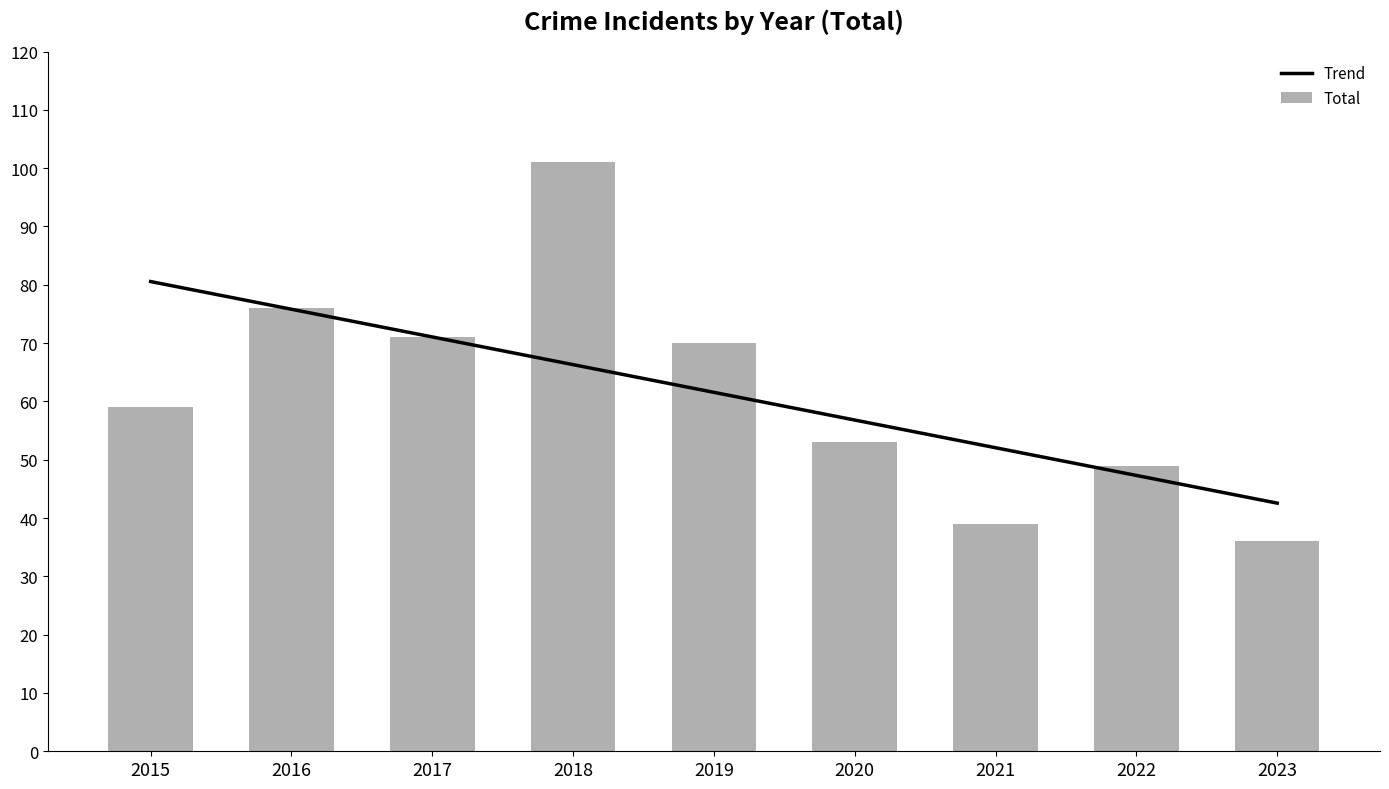

What are all the series names shown in the legend?

Trend, Total